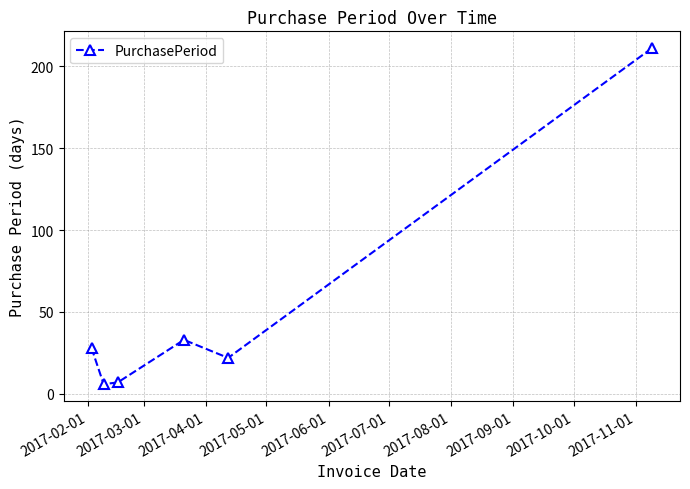

What is the smallest value displayed?

6